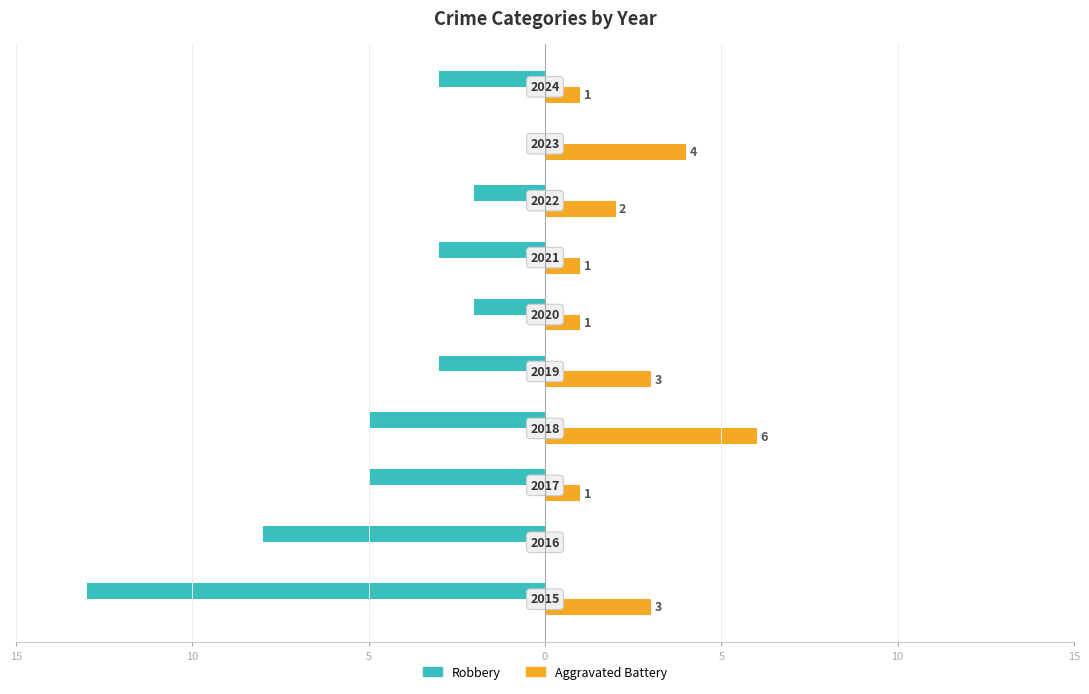

List the series in order of their overall mean, highest first.

Aggravated Battery, Robbery